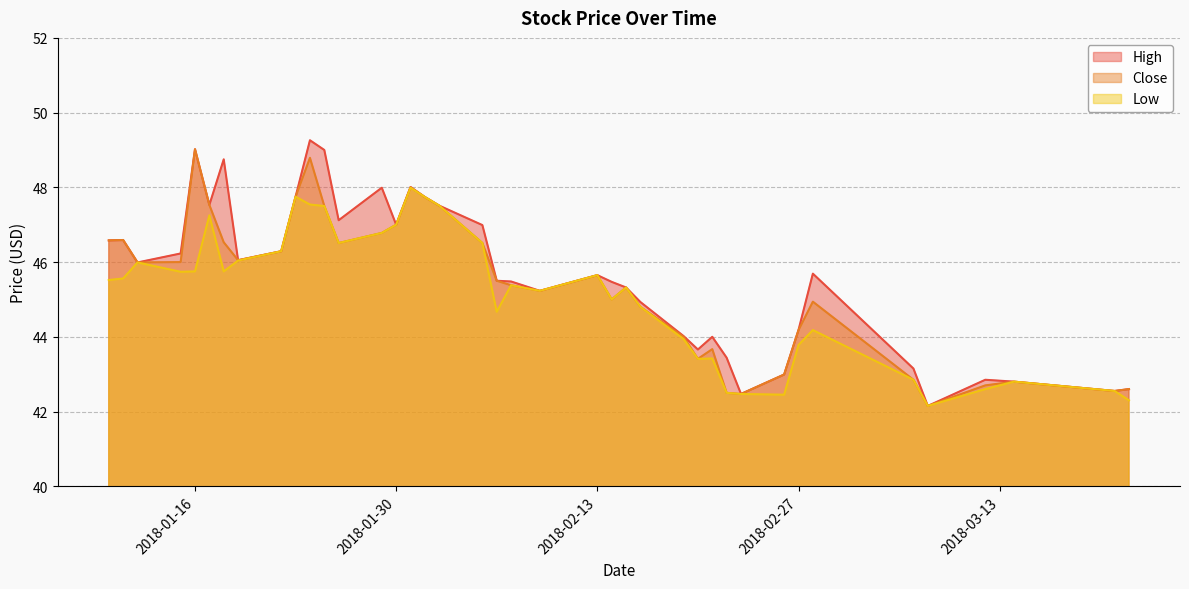

At which label is Low closest to 45?

2018-02-14